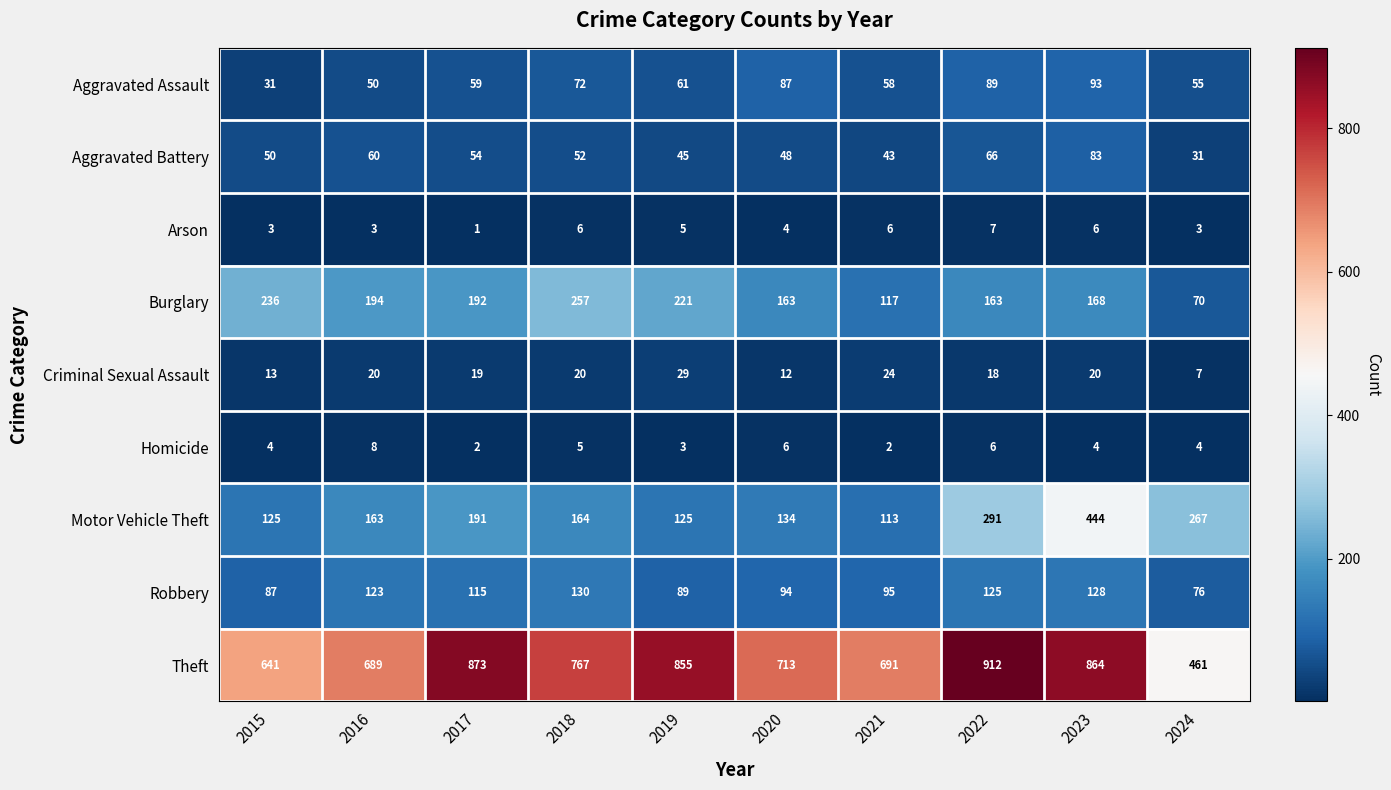

List the series in order of their peak value, highest first.

Theft, Motor Vehicle Theft, Burglary, Robbery, Aggravated Assault, Aggravated Battery, Criminal Sexual Assault, Homicide, Arson